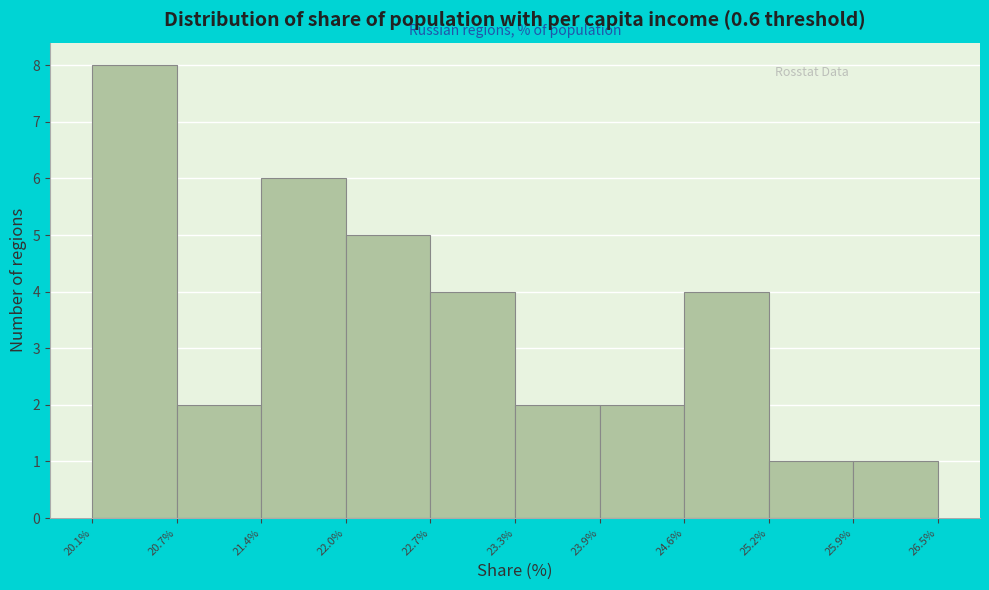

How tall is the bar that spans 25.2% to 25.9% on the x-axis? The values are not printed on the chart, so give them approximately, as read against the axis.

1